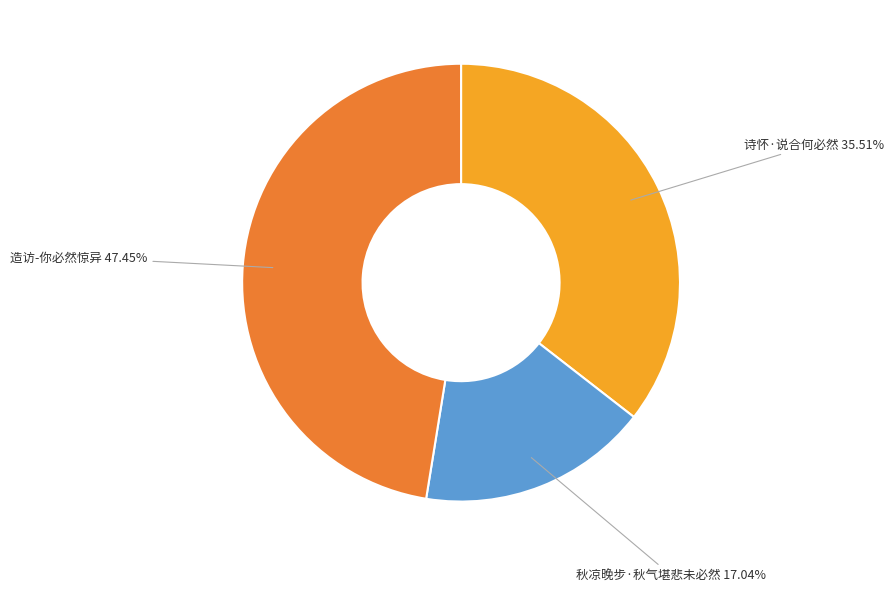

Is there any slice that represents more than half of the pie?

No